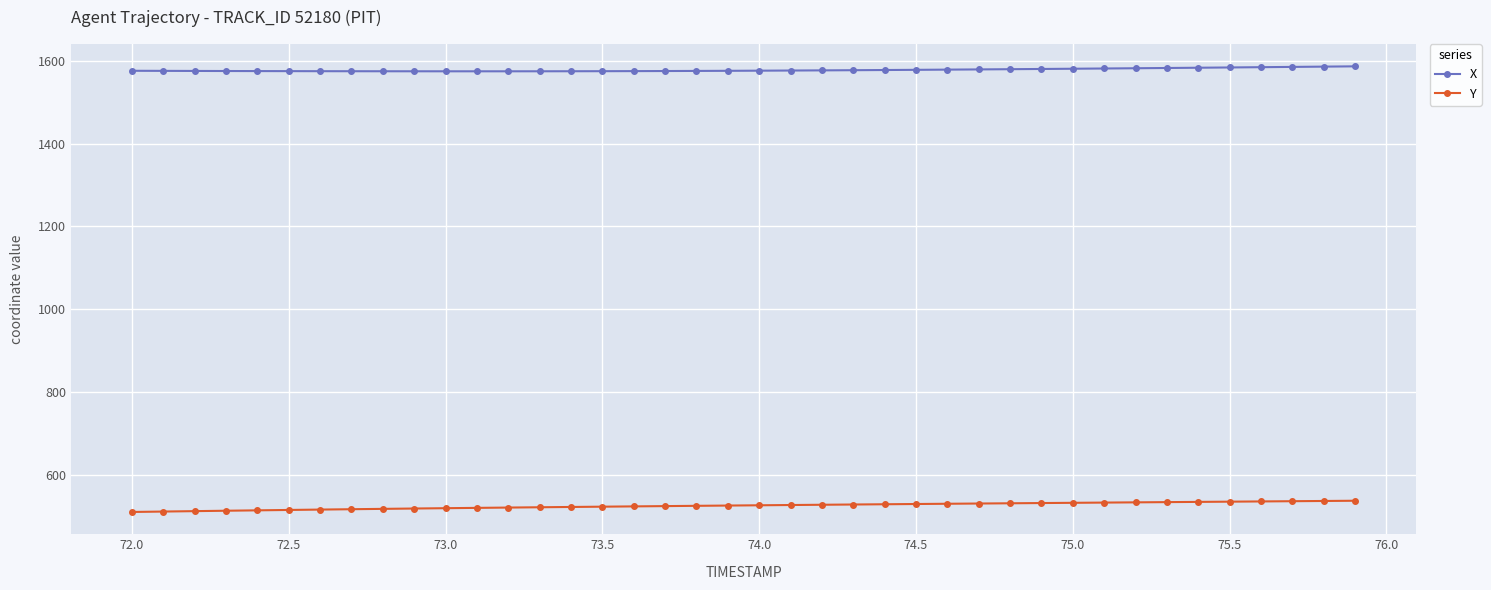

Which series has the largest total across all categories?

X